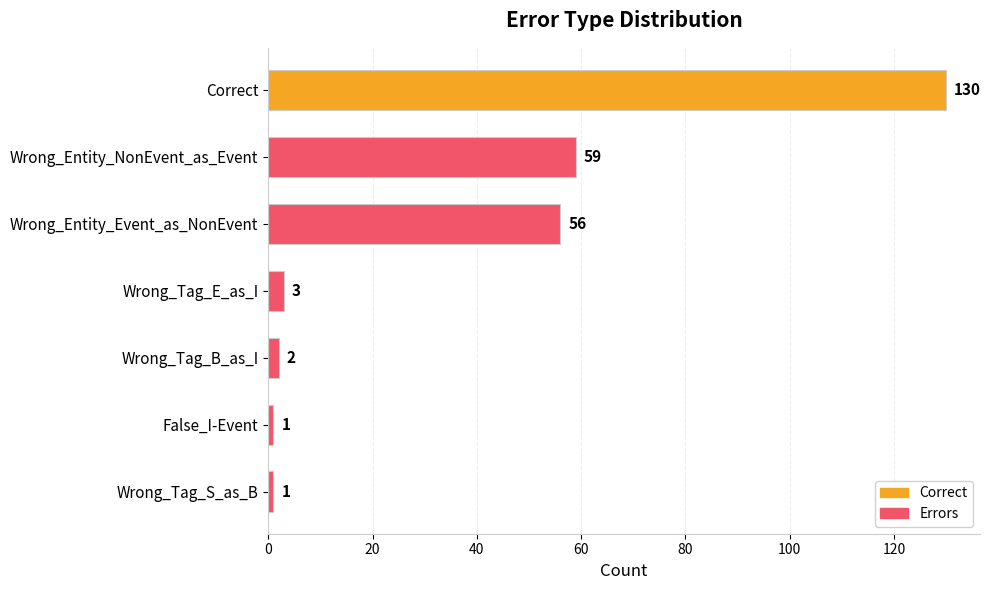

What is the average value?

36